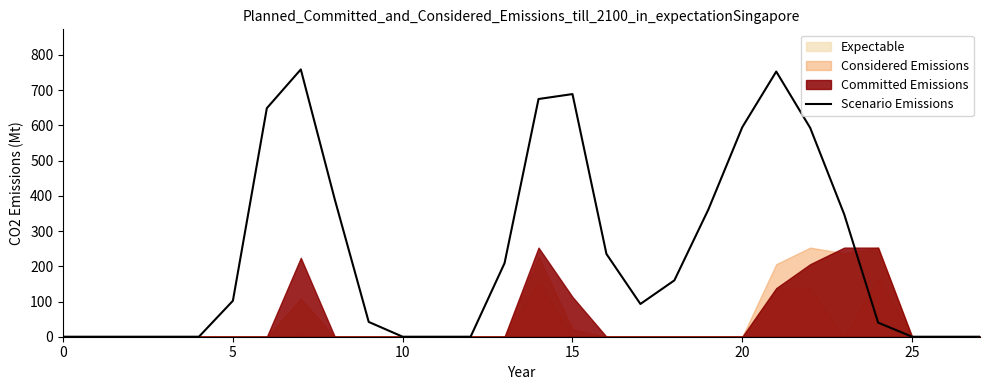

How many data points does each series have?

28